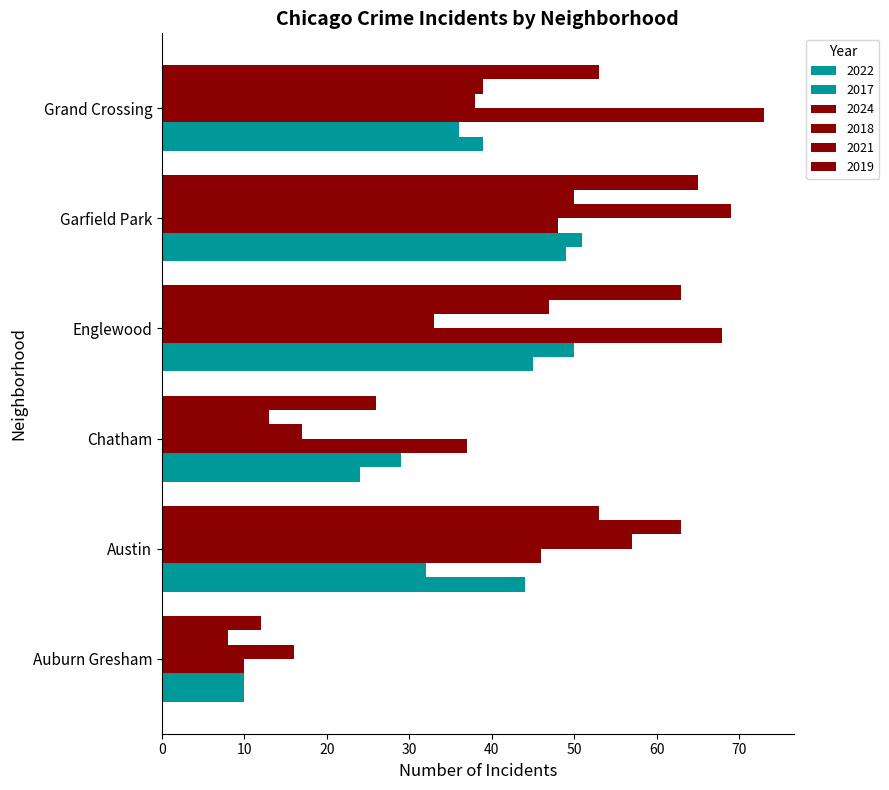

How many values in the 2021 series are below 47?

3